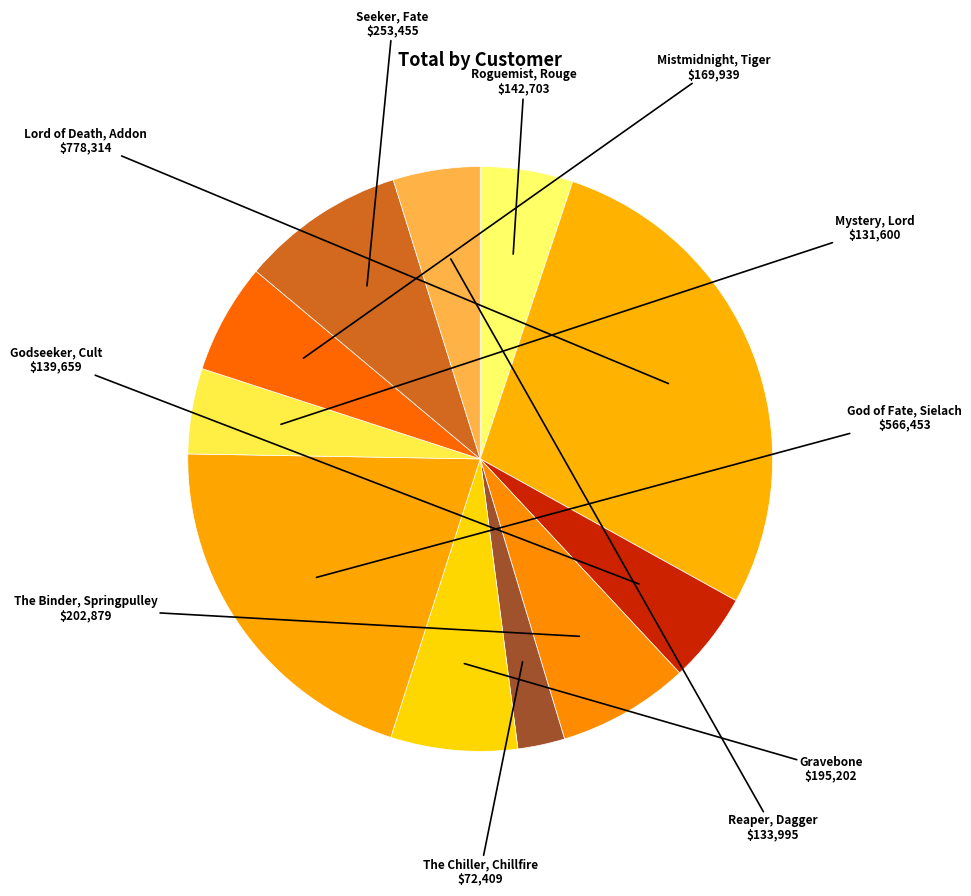

Approximately how many times larger is the value at Mystery, Lord compared to Seeker, Fate?

0.5